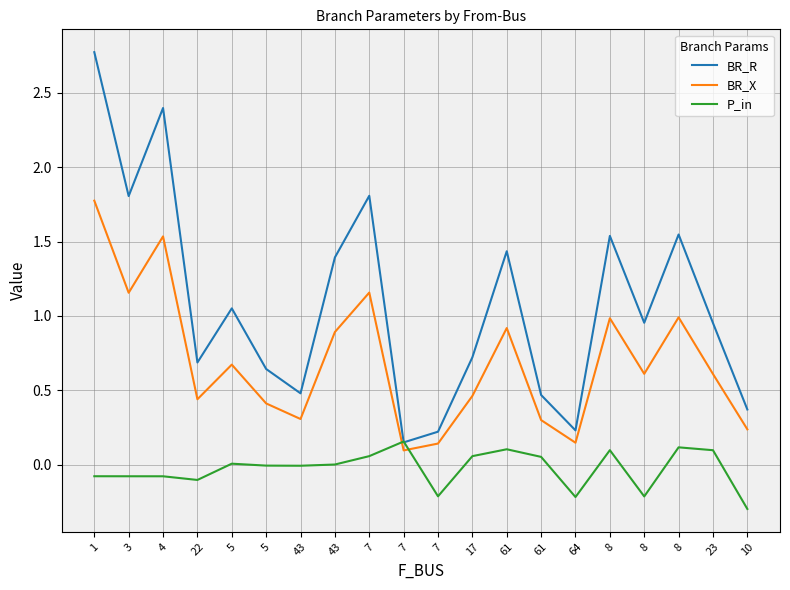

What is the label of the 5th point from the left?

5